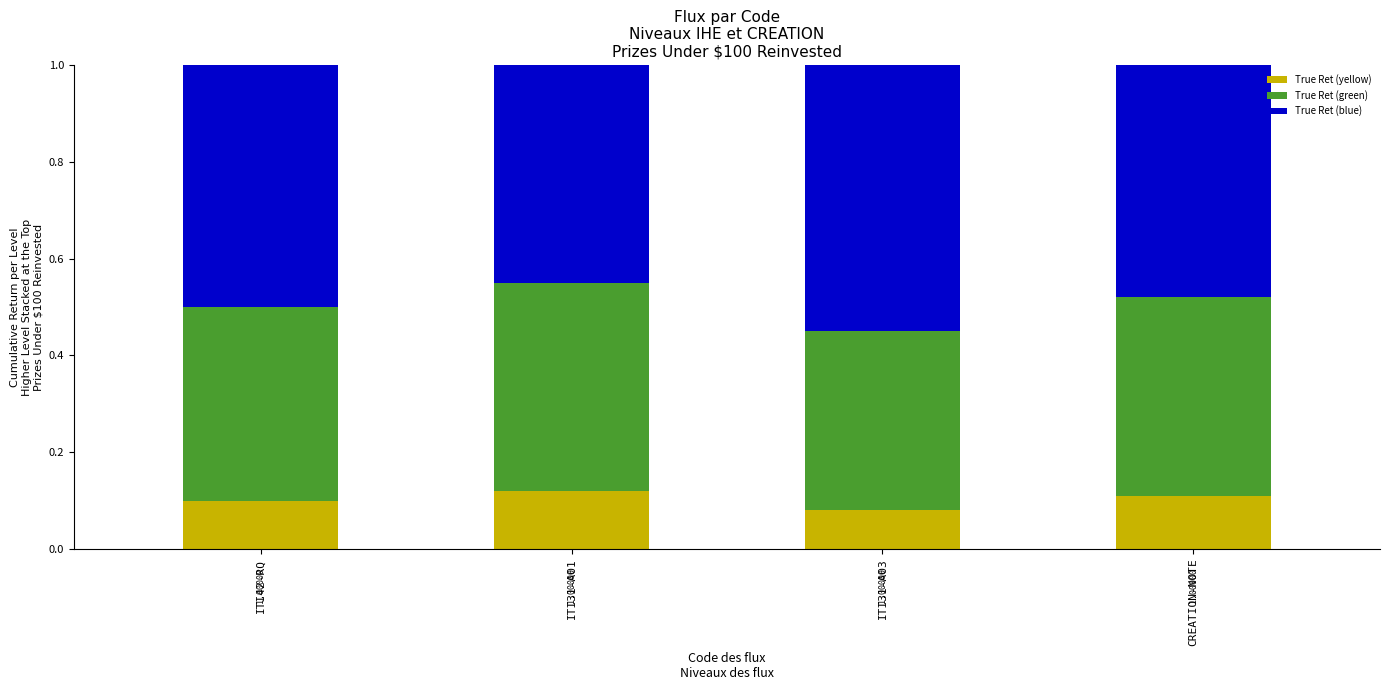

What is the label of the 4th bar from the right?

ITI42-RQ